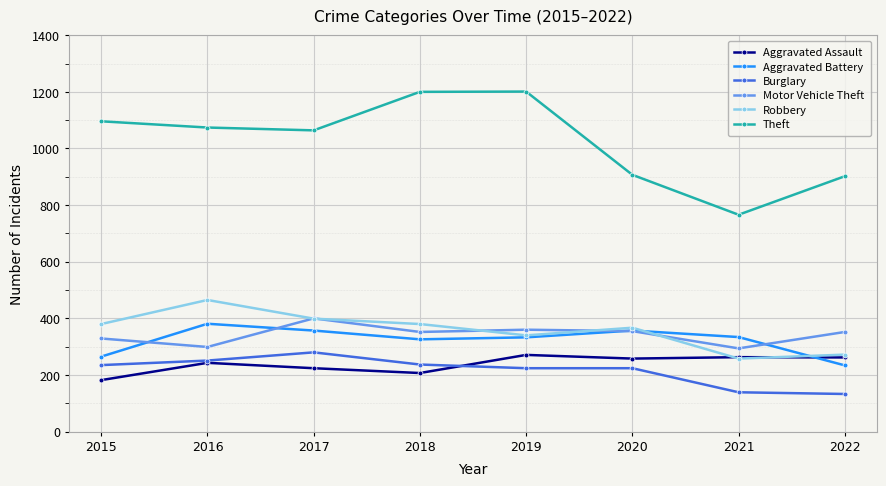

In Theft, how many points are lower than both neighbors (excluding endpoints)?

2